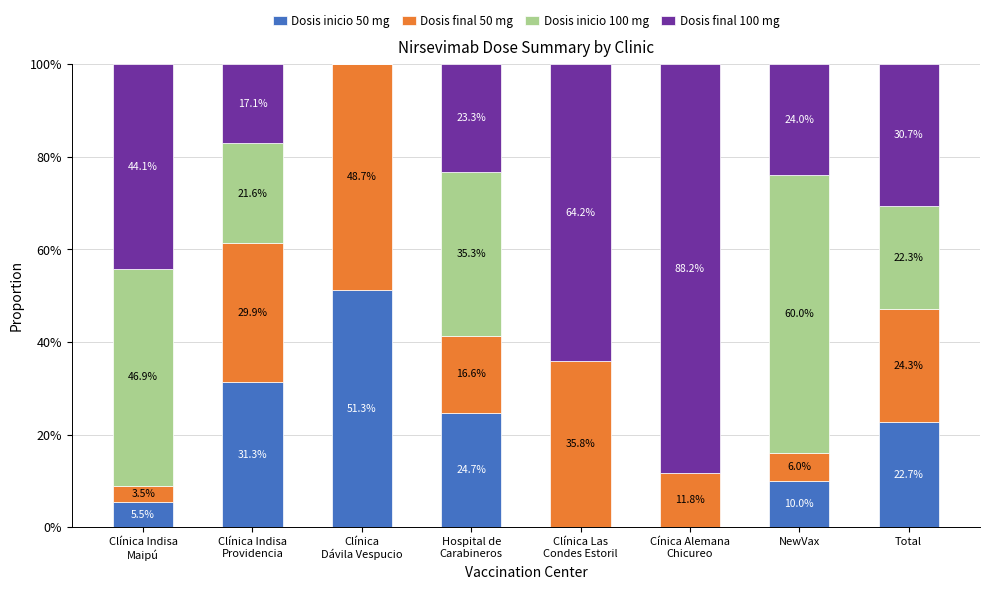

What is the total value across all series at NewVax?

100.0